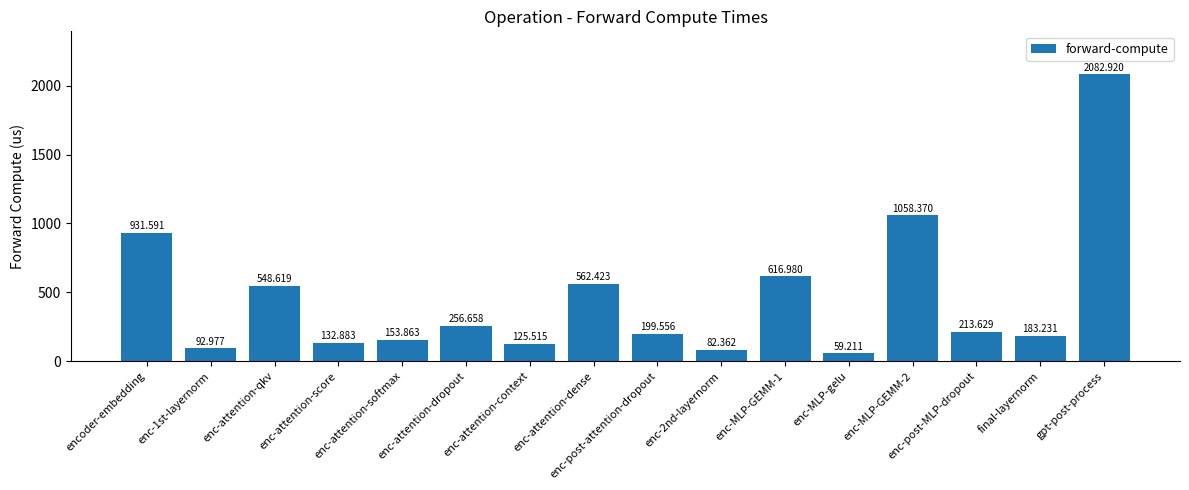

True or false: the data shows 199.6 at enc-post-attention-dropout.

True